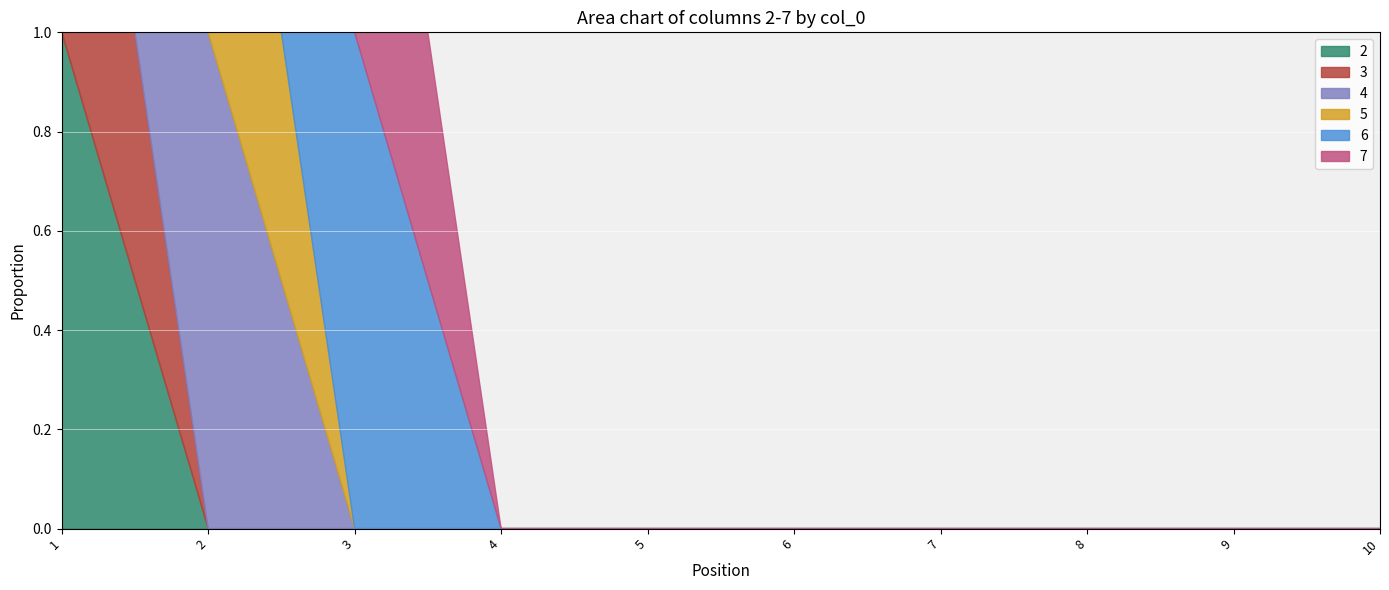

What is the greatest value displayed?

1